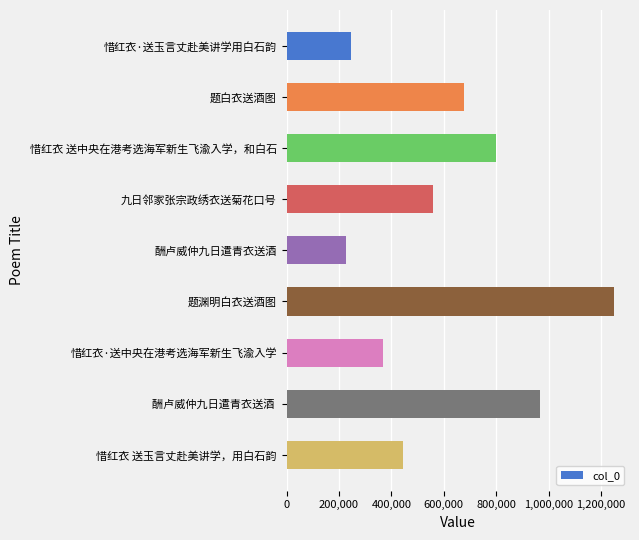

What is the maximum value shown in the chart?

1248623